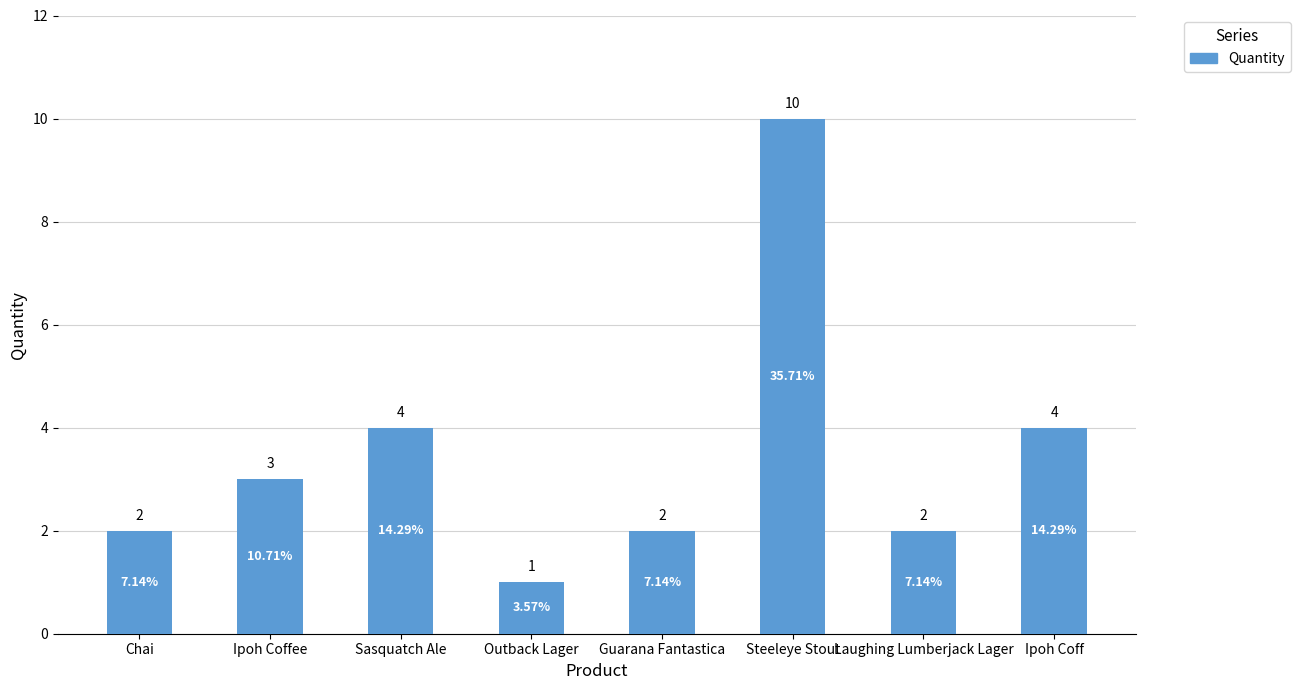

Reading right to left, extract all data points from this chart.

4	2	10	2	1	4	3	2